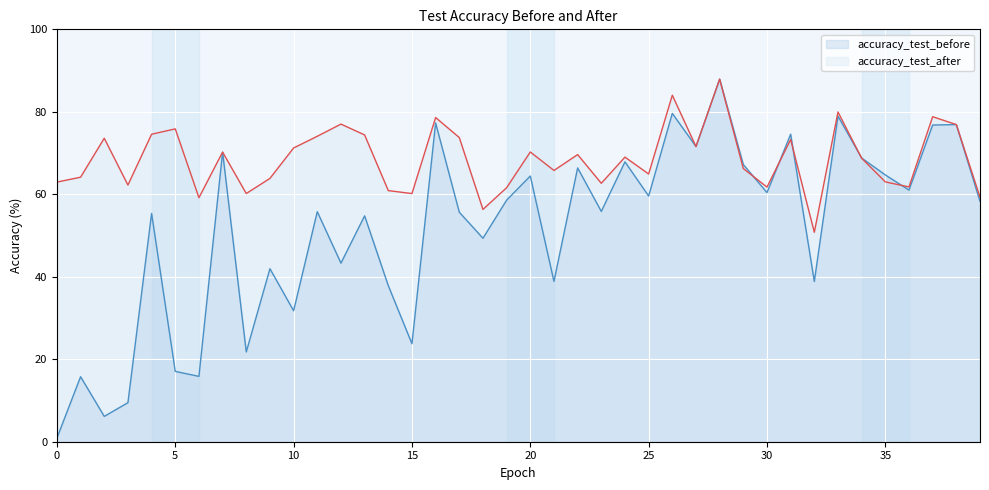

Between 33 and 19, which is larger?

33